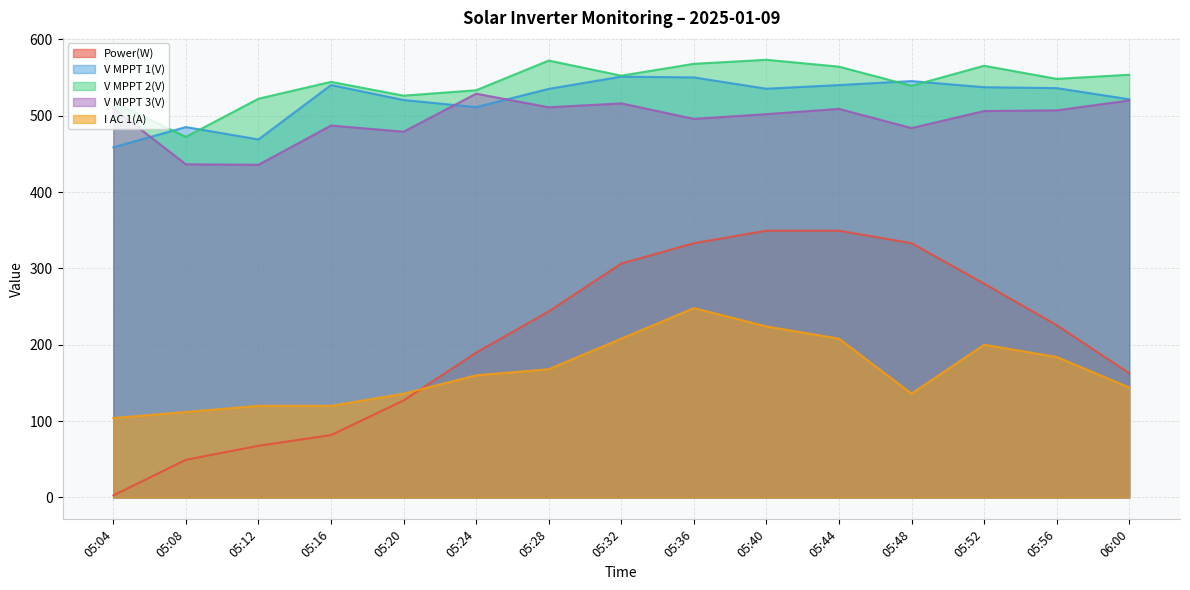

Reading left to right, what are all the values shown in this chart?

Power(W): 05:04=2.7	05:08=49.3	05:12=67.7	05:16=81.7	05:20=127.0	05:24=189.7	05:28=243.7	05:32=306.3	05:36=333.0	05:40=349.3	05:44=349.3	05:48=333.0	05:52=280.0	05:56=225.7	06:00=162.7
V MPPT 1(V): 05:04=458.6	05:08=485.1	05:12=468.9	05:16=540.1	05:20=520.5	05:24=511.2	05:28=535.1	05:32=551.1	05:36=550.1	05:40=535.3	05:44=540.1	05:48=545.3	05:52=537.3	05:56=536.1	06:00=521.5
V MPPT 2(V): 05:04=517.9	05:08=472.2	05:12=522.2	05:16=544.3	05:20=526.2	05:24=533.3	05:28=572.2	05:32=552.4	05:36=567.9	05:40=573.2	05:44=564.2	05:48=539.1	05:52=565.4	05:56=548.2	06:00=553.6
V MPPT 3(V): 05:04=509.7	05:08=436.3	05:12=435.7	05:16=487.1	05:20=479.0	05:24=528.8	05:28=511.0	05:32=516.1	05:36=495.8	05:40=502.0	05:44=508.9	05:48=483.8	05:52=506.1	05:56=507.0	06:00=519.9
I AC 1(A): 05:04=104.0	05:08=112.0	05:12=120.0	05:16=120.0	05:20=136.0	05:24=160.0	05:28=168.0	05:32=208.0	05:36=248.0	05:40=224.0	05:44=208.0	05:48=136.0	05:52=200.0	05:56=184.0	06:00=144.0